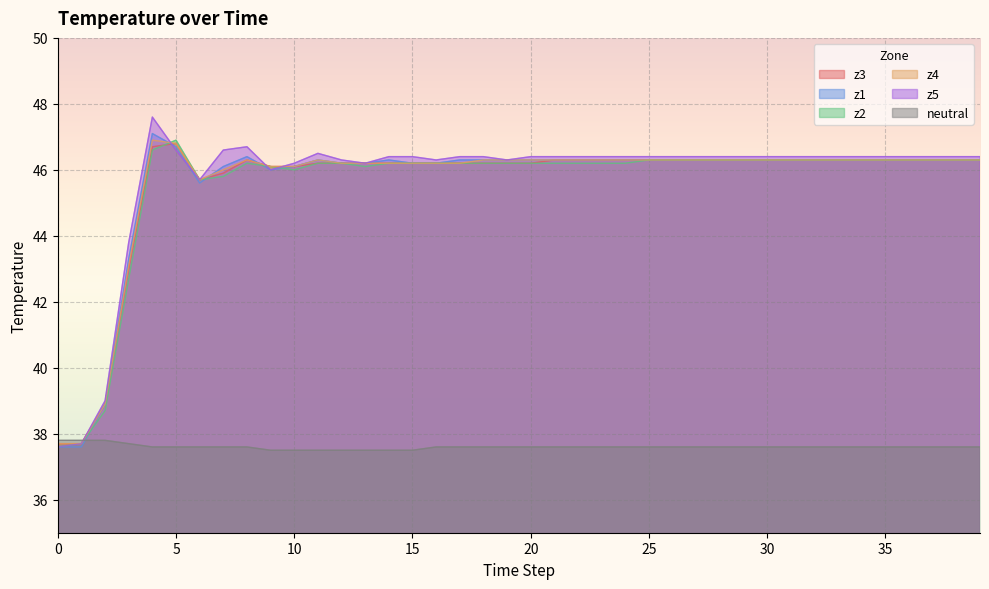

Is it true that z2 equals 31.9 at 8?

False